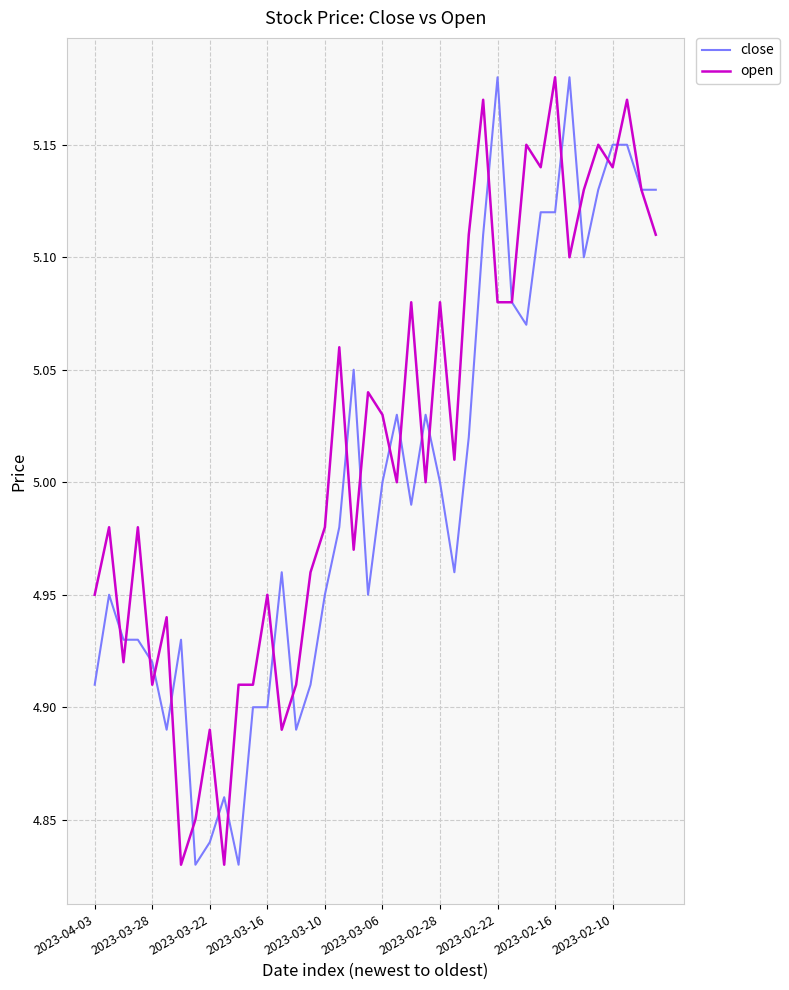

Which series has the largest total across all categories?

open